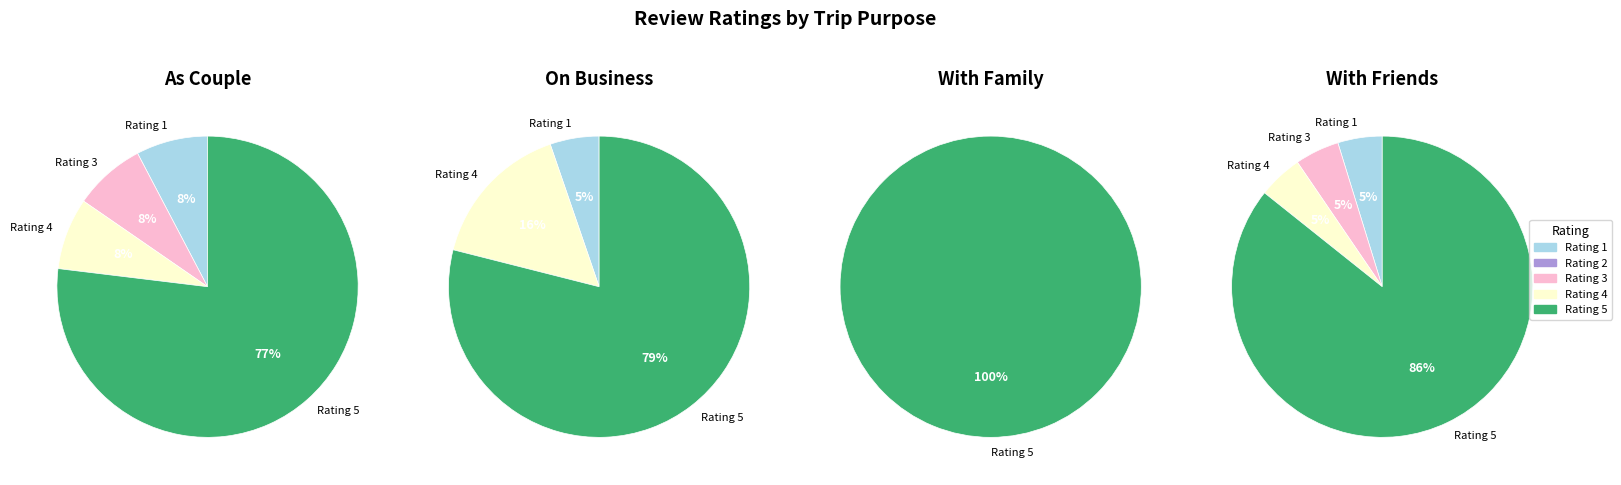

True or false: 3 star accounts for 16% of the total.

False